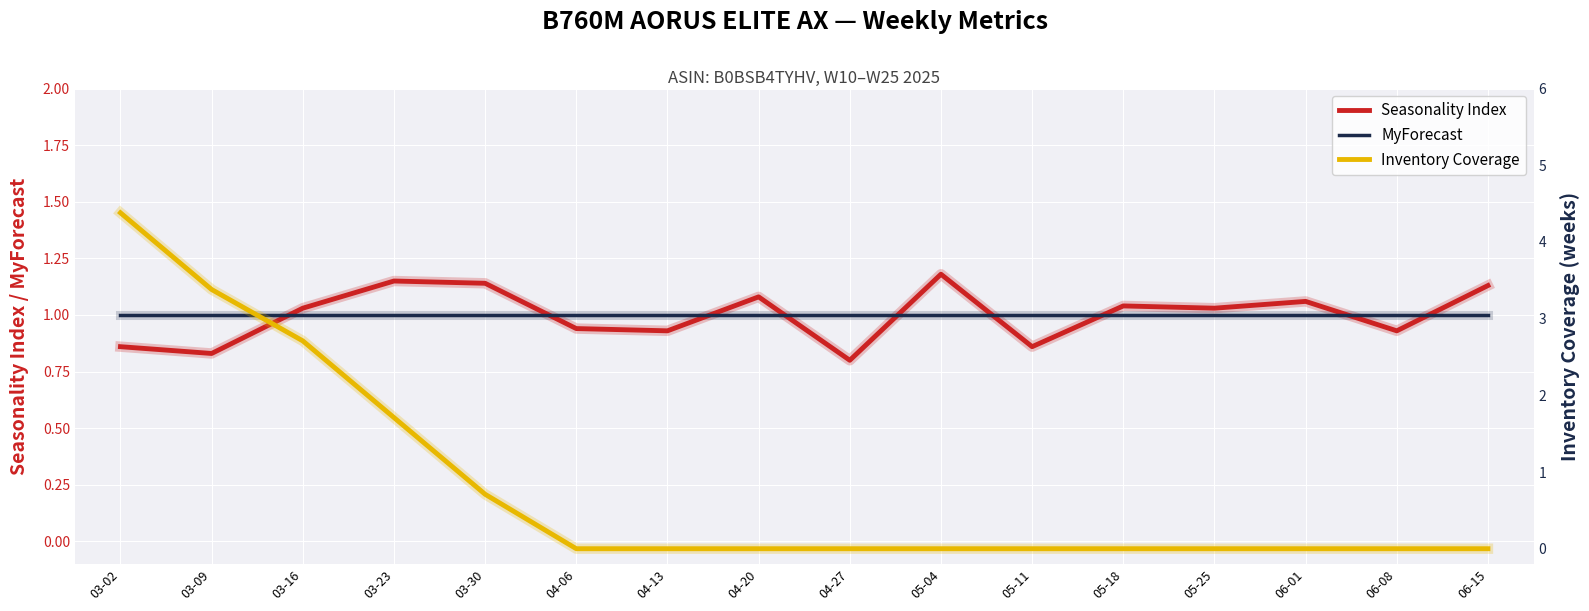

True or false: Seasonality Index has more than 0 points higher than both neighbors.

True